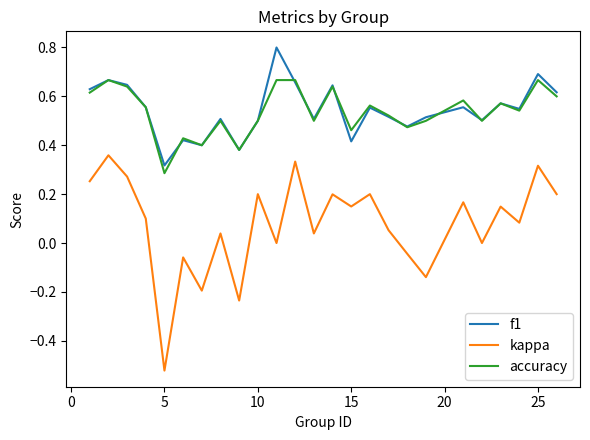

Which series has the widest spread of values?

kappa